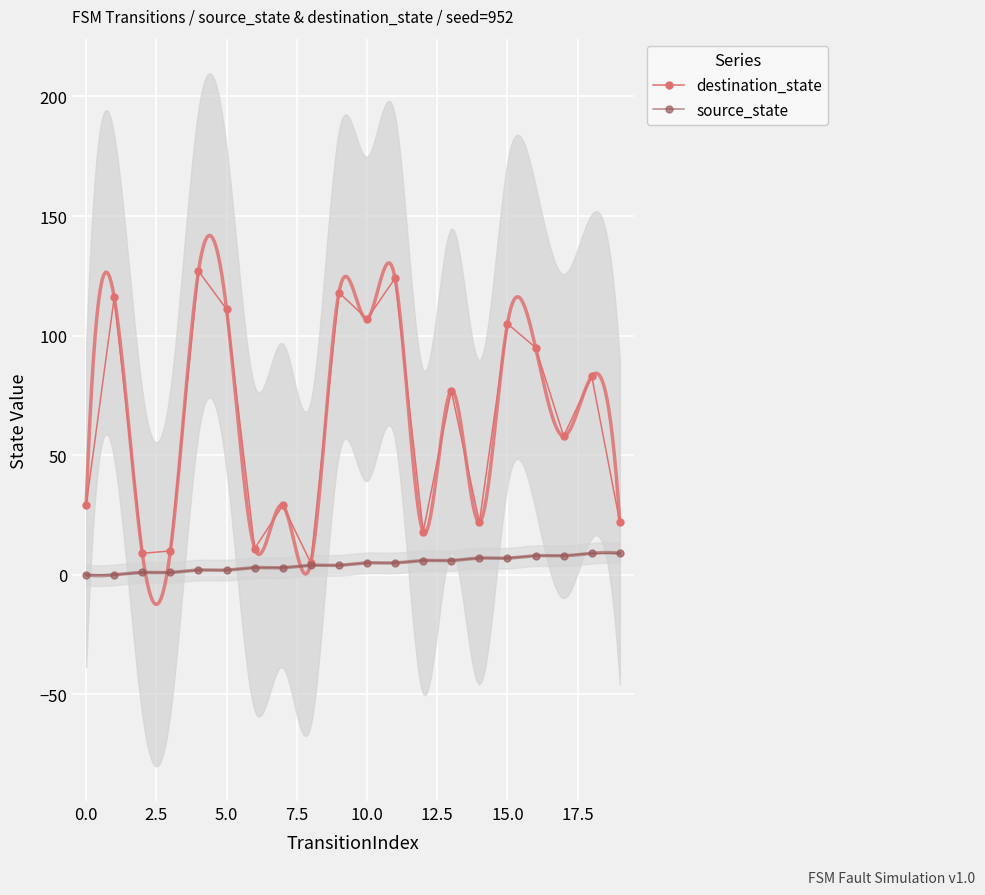

True or false: source_state and destination_state intersect in this chart.

False